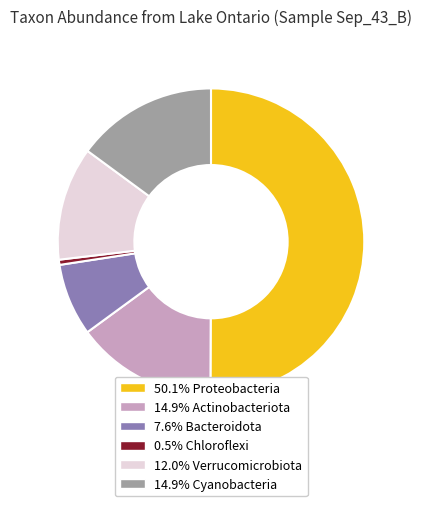

Combined, do 7.6% Bacteroidota and 50.1% Proteobacteria account for over 50%?

Yes